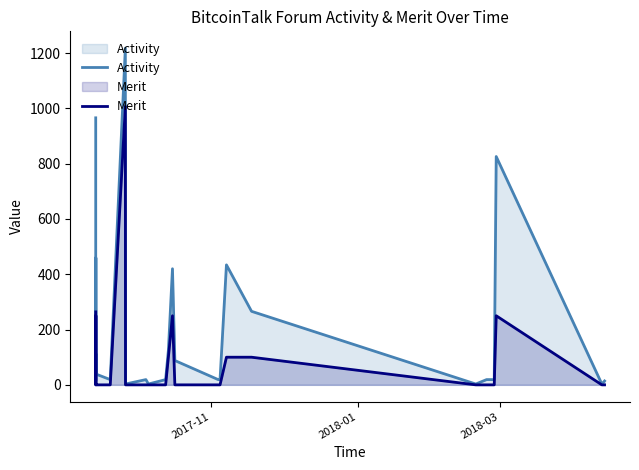

True or false: Merit and Activity intersect in this chart.

False